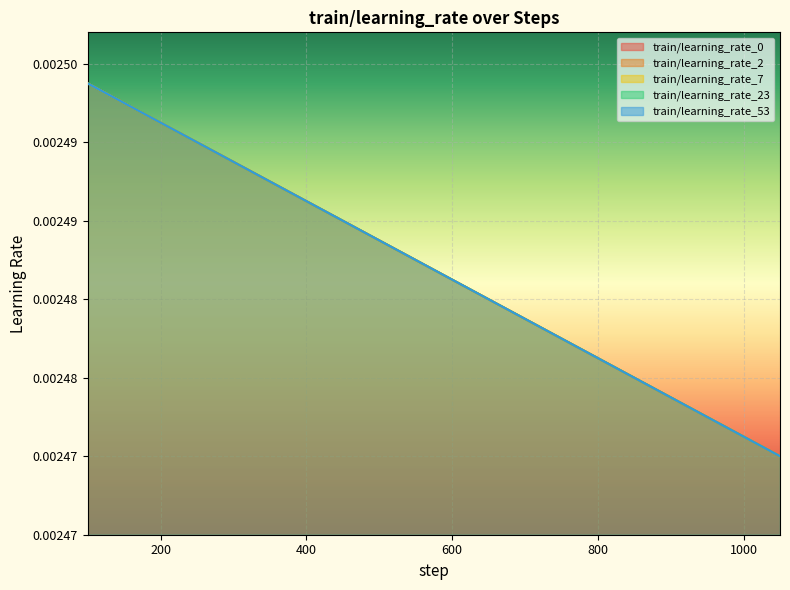

How many series are shown in this chart?

5